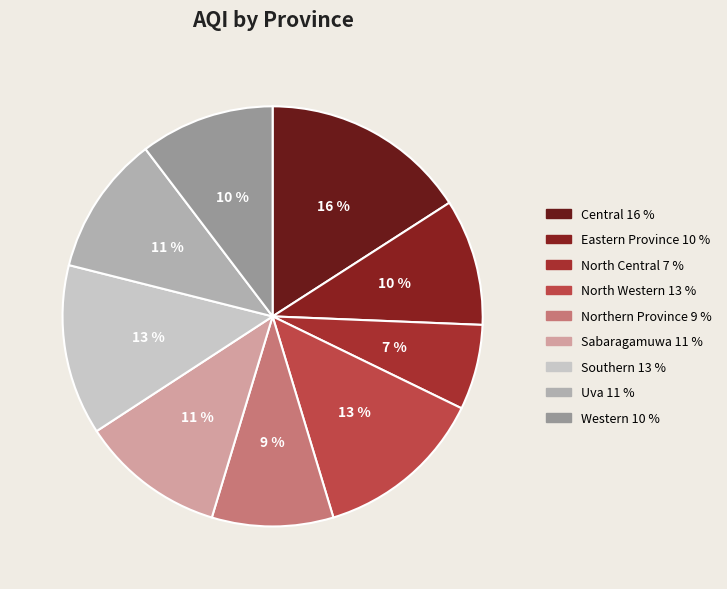

What percentage is the Western slice, to the nearest percent?

10%